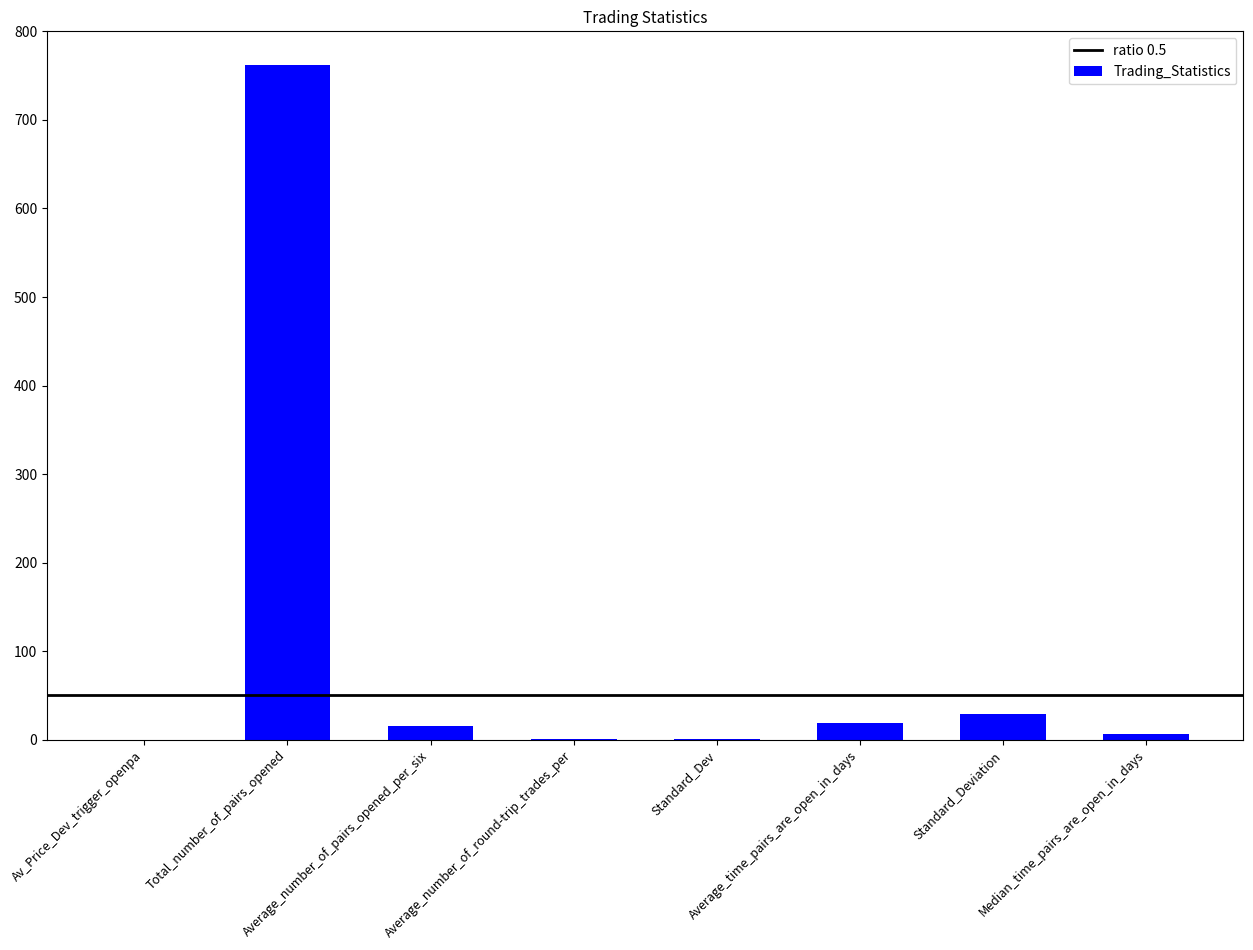

What is the change in value from Av_Price_Dev_trigger_openpa to Total_number_of_pairs_opened?

+761.9